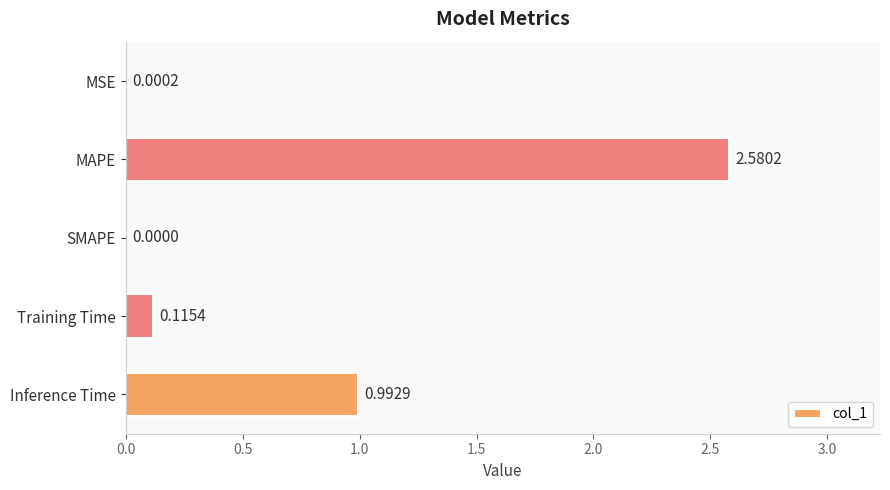

What is the change in value from MSE to MAPE?

+2.6